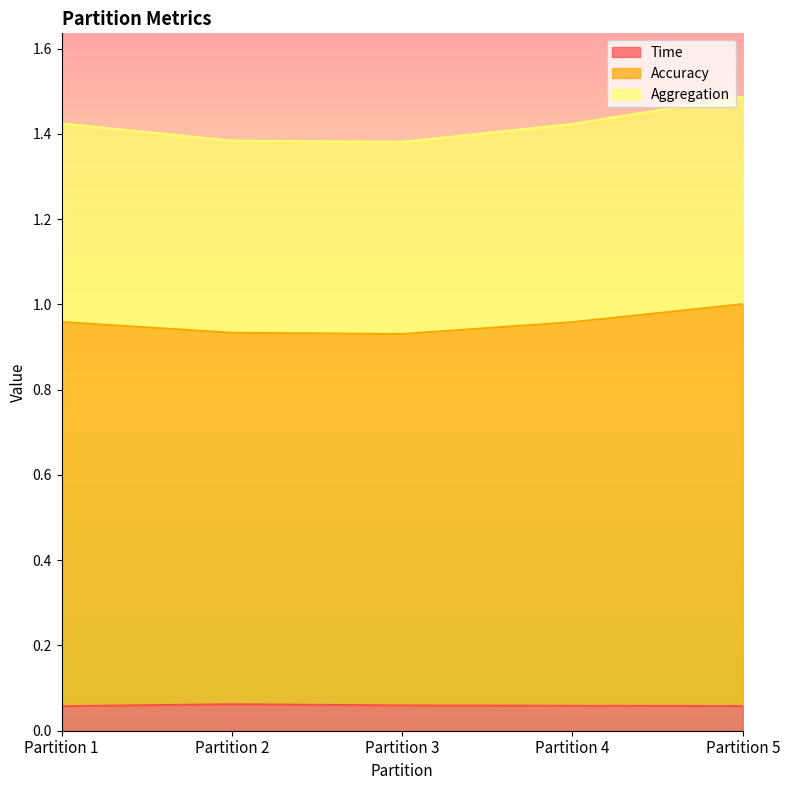

Rank the series by their average value, from lowest to highest.

Time, Aggregation, Accuracy